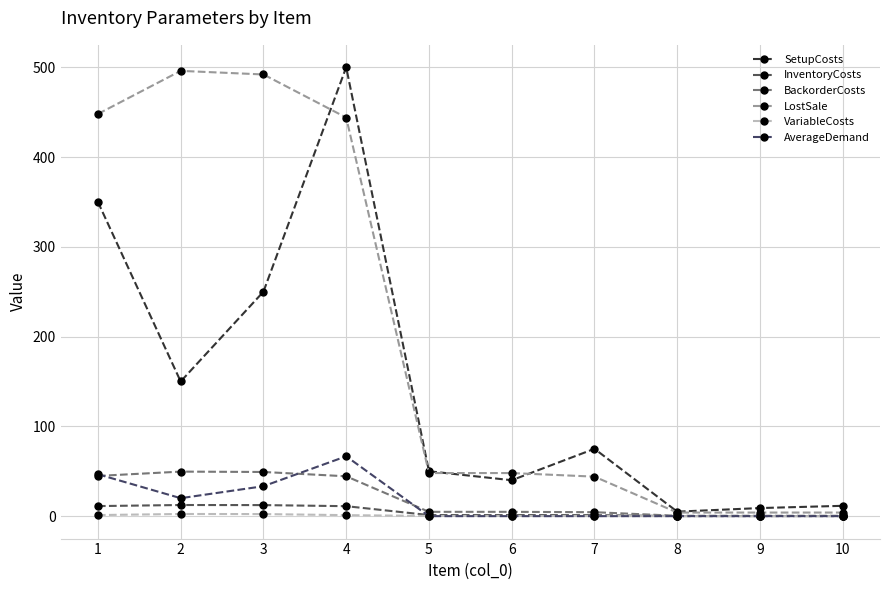

The AverageDemand series shows 30.3 at 2. True or false?

False